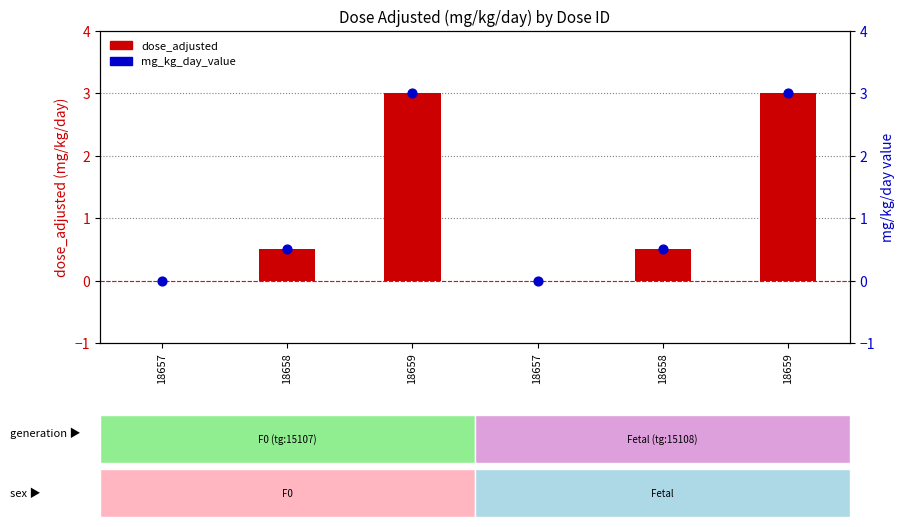

At which category is the sum across all series the highest?

18659